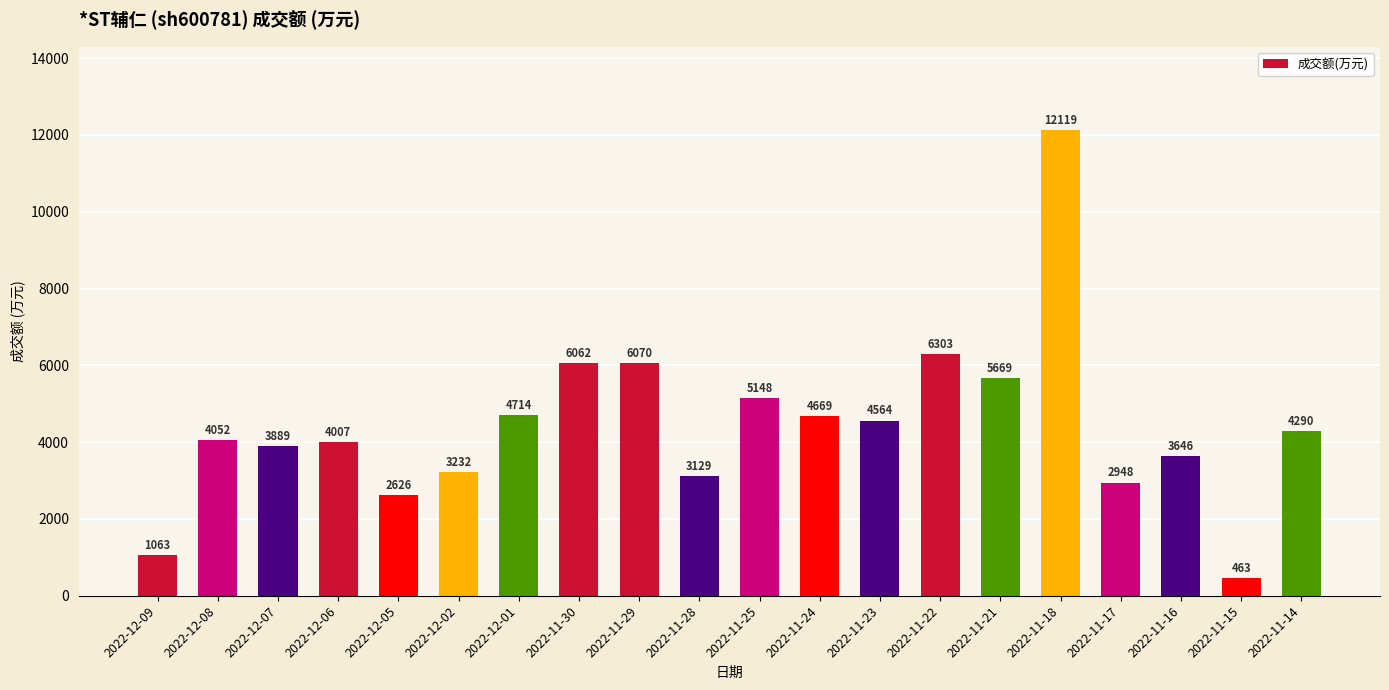

Reading right to left, extract all data points from this chart.

2022-11-14=4290	2022-11-15=463	2022-11-16=3646	2022-11-17=2948	2022-11-18=12119	2022-11-21=5669	2022-11-22=6303	2022-11-23=4564	2022-11-24=4669	2022-11-25=5148	2022-11-28=3129	2022-11-29=6070	2022-11-30=6062	2022-12-01=4714	2022-12-02=3232	2022-12-05=2626	2022-12-06=4007	2022-12-07=3889	2022-12-08=4052	2022-12-09=1063